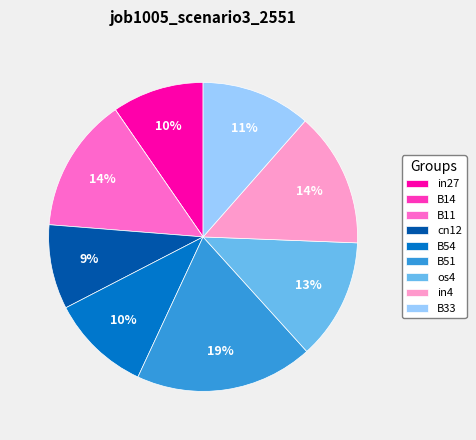

Is there a majority slice in this chart?

No